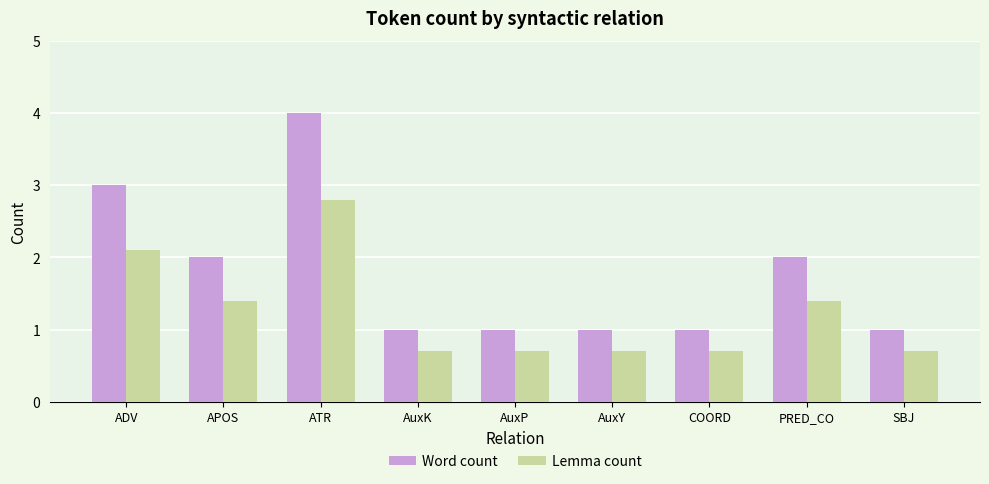

Is it true that Lemma count equals 3.5 at ADV?

False